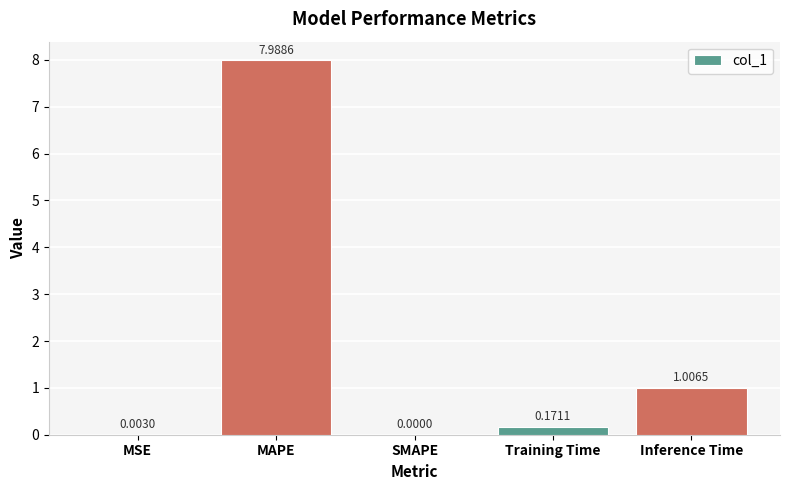

What is the maximum value shown in the chart?

8.0